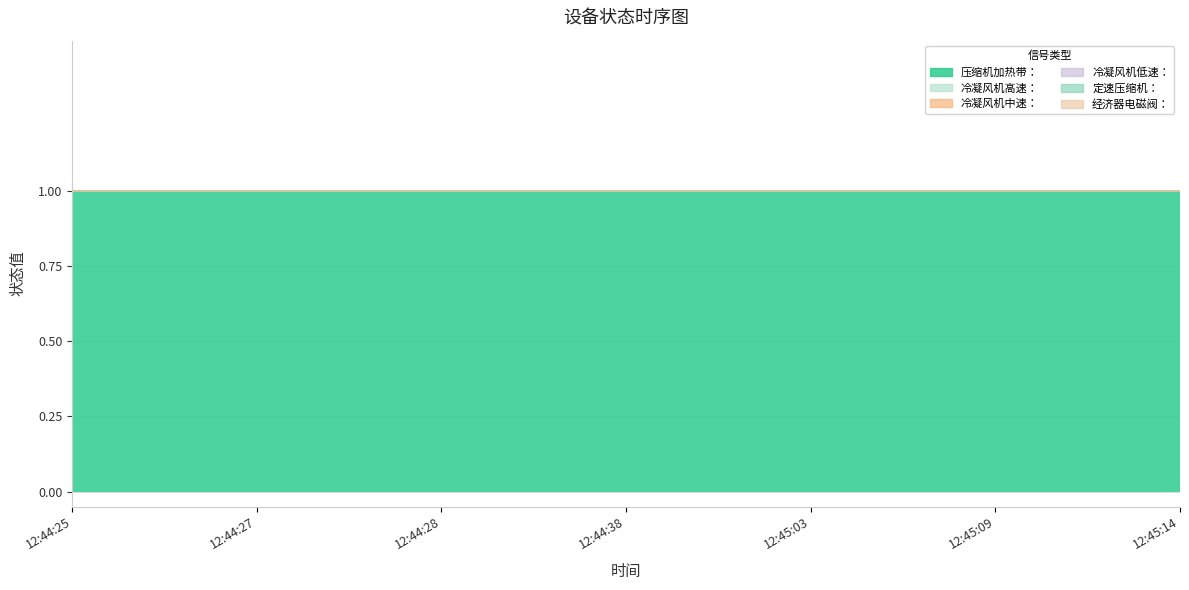

Is it true that 冷凝风机中速： equals 0 at 12:45:14?

True